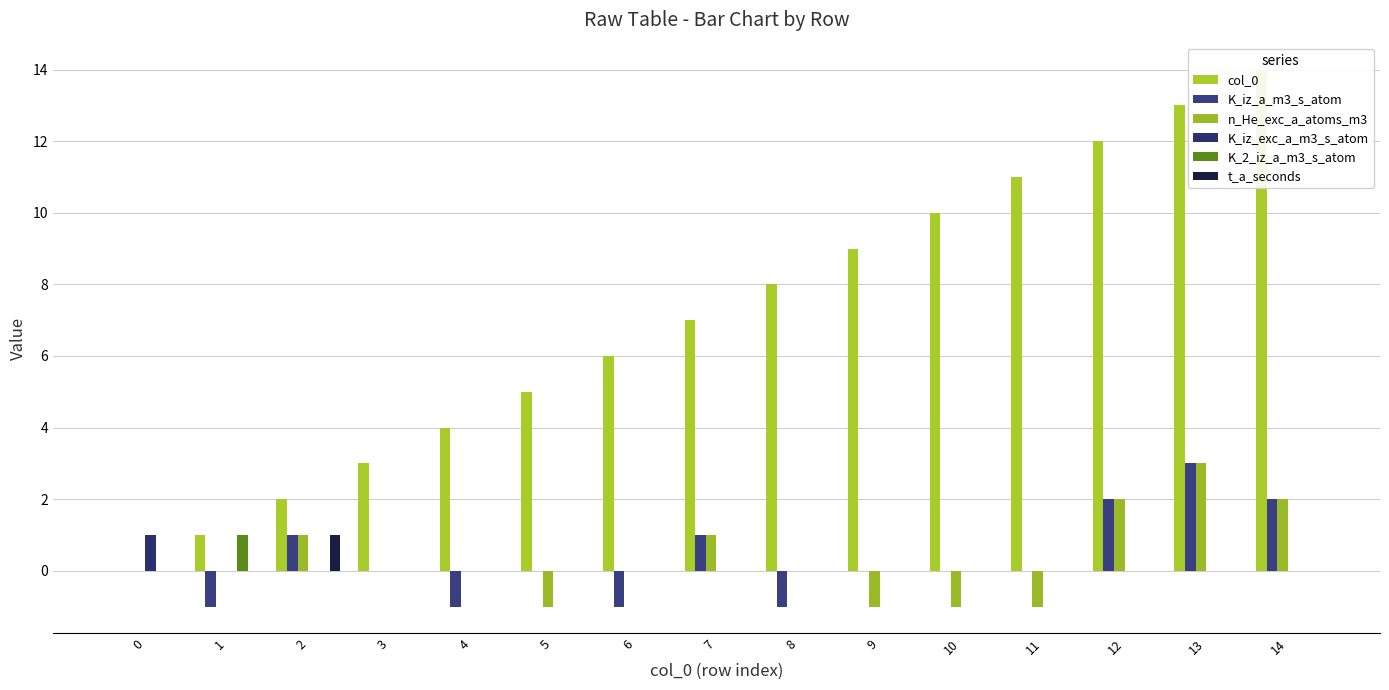

What is the sum of the col_0 values at 7 and 9?

16